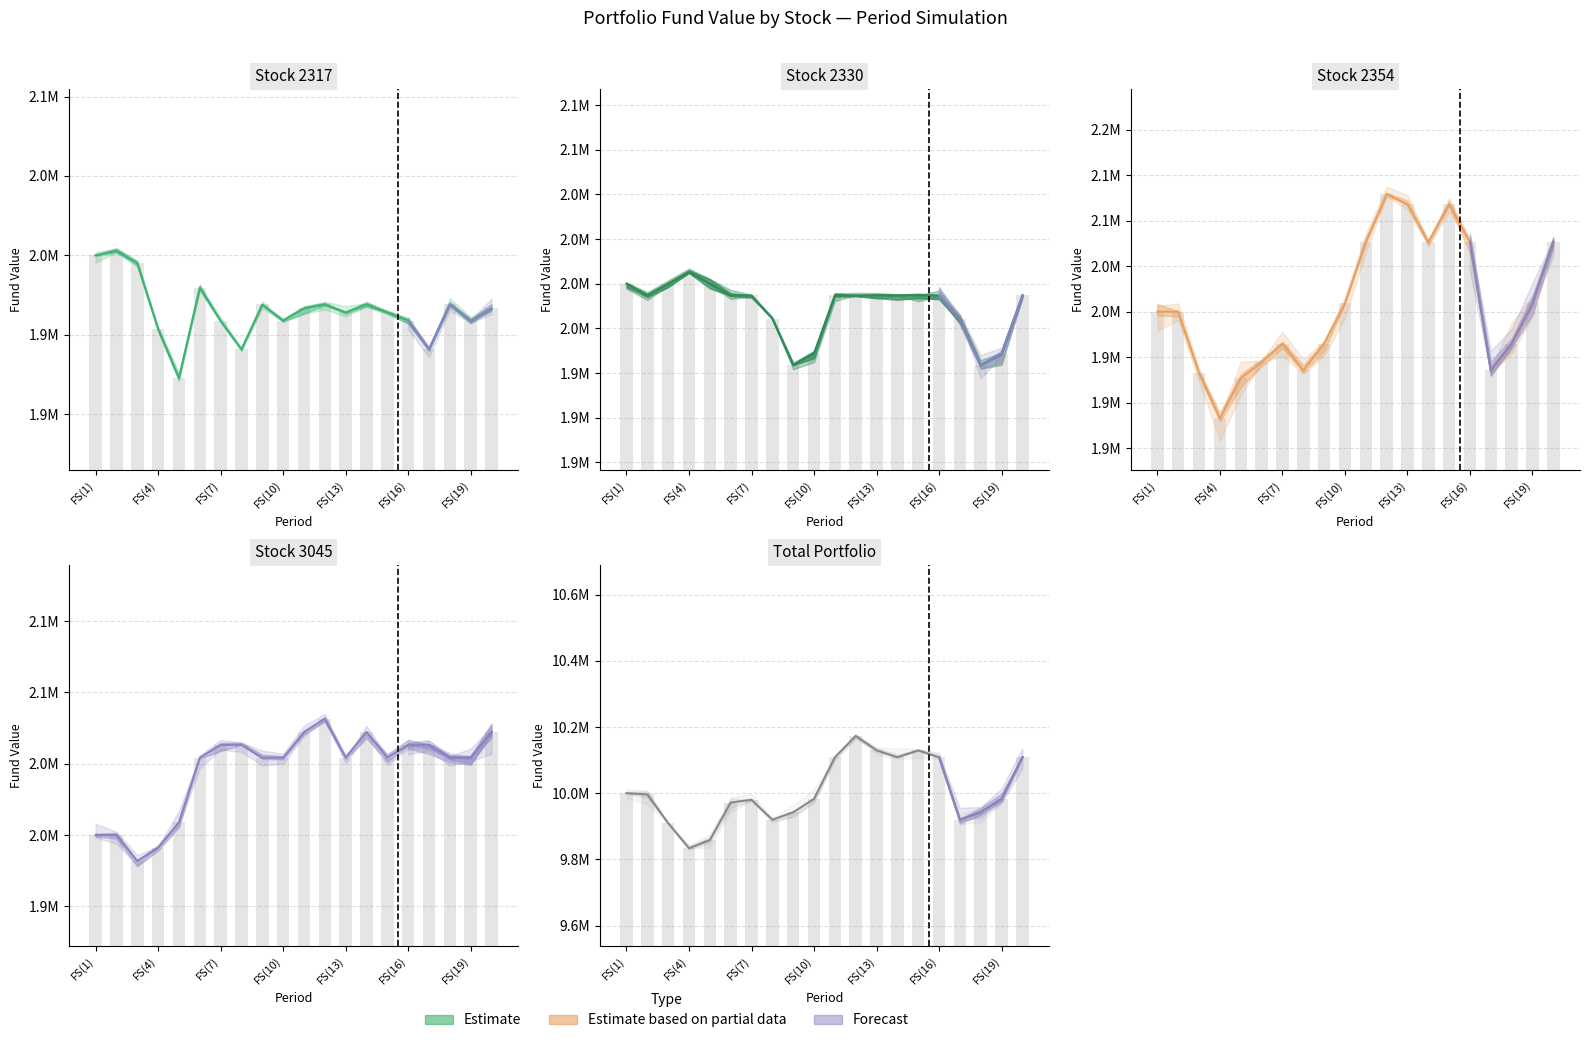

Does the chart contain any negative values?

No